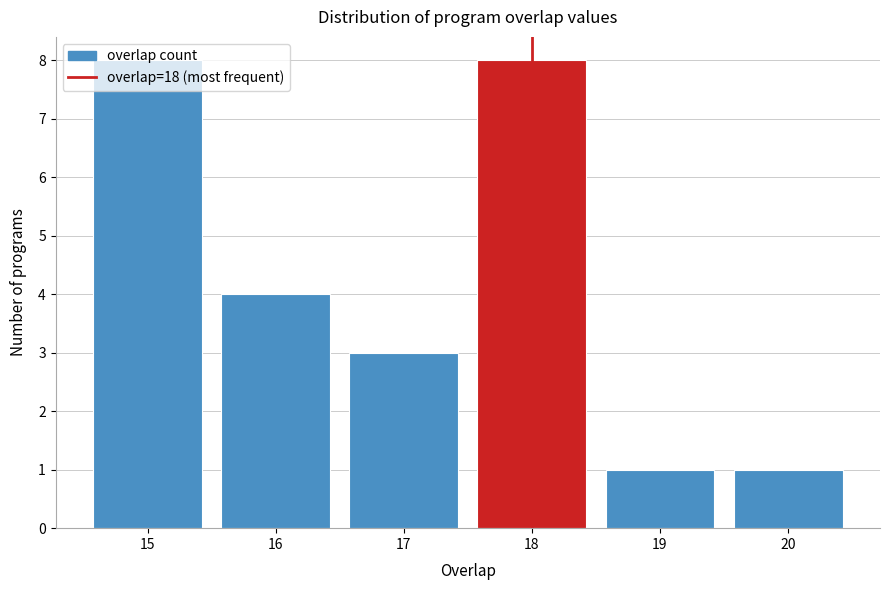

Reading left to right, list every bar in this chart as the range it spans on the x-axis followed by its height. The values are not printed on the chart, so give them approximately, as read against the axis.

14.5 to 15.5: 8
15.5 to 16.5: 4
16.5 to 17.5: 3
17.5 to 18.5: 8
18.5 to 19.5: 1
19.5 to 20.5: 1